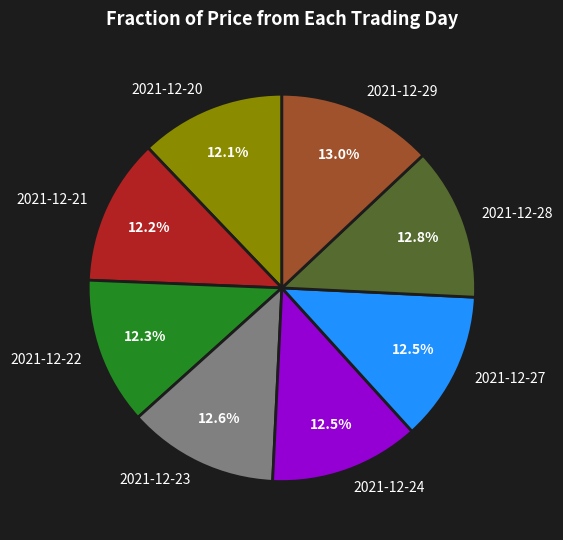

To the nearest percent, what is the combined percentage of 2021-12-28 and 2021-12-21?

25%